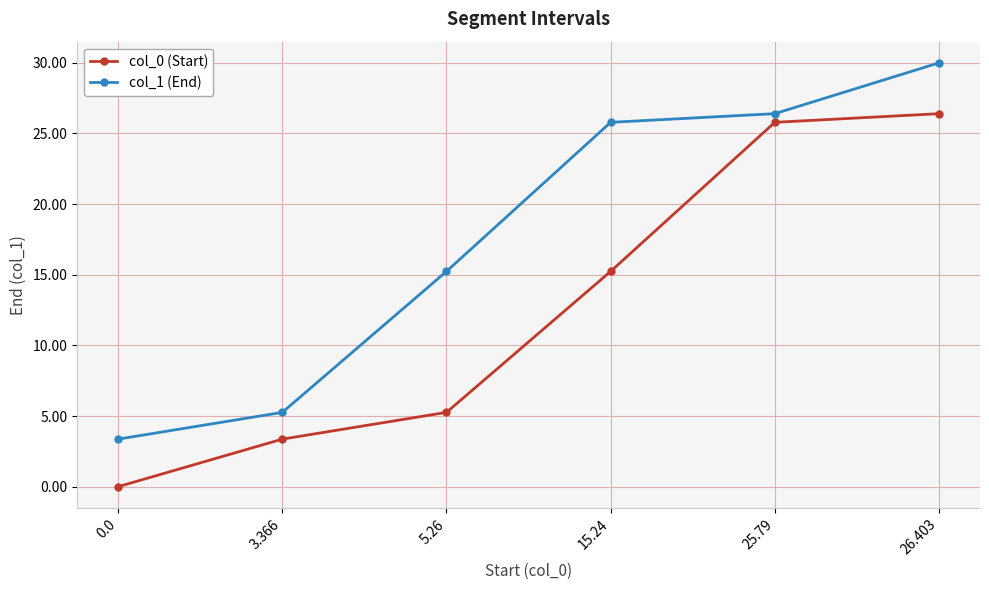

What is the difference between the highest and lowest values at 26.403?

3.6